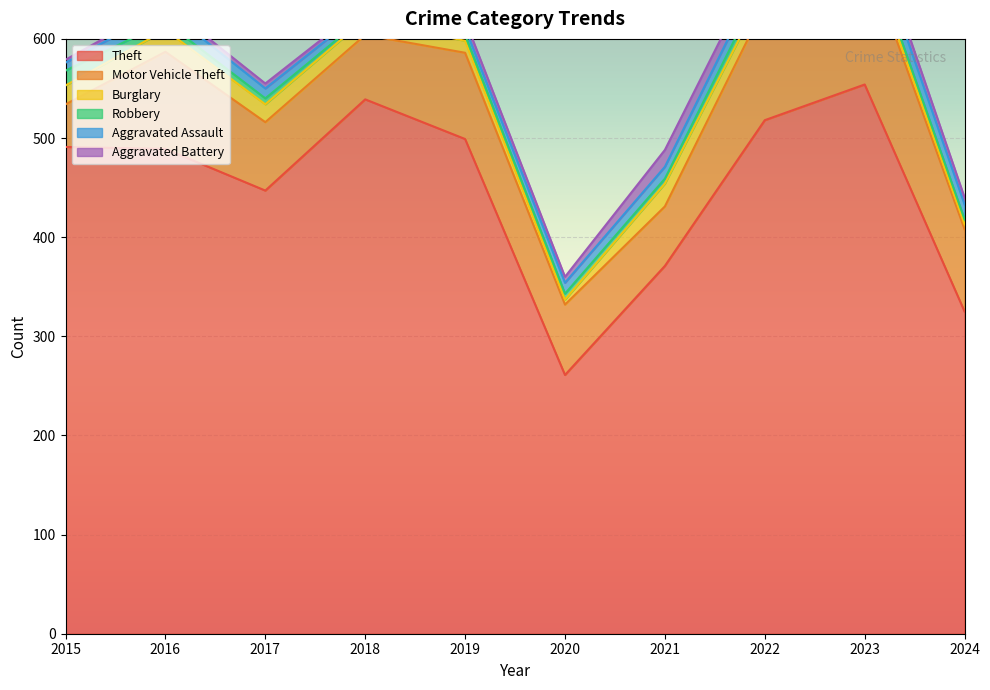

The value of Theft at 2024 is 553. True or false?

False